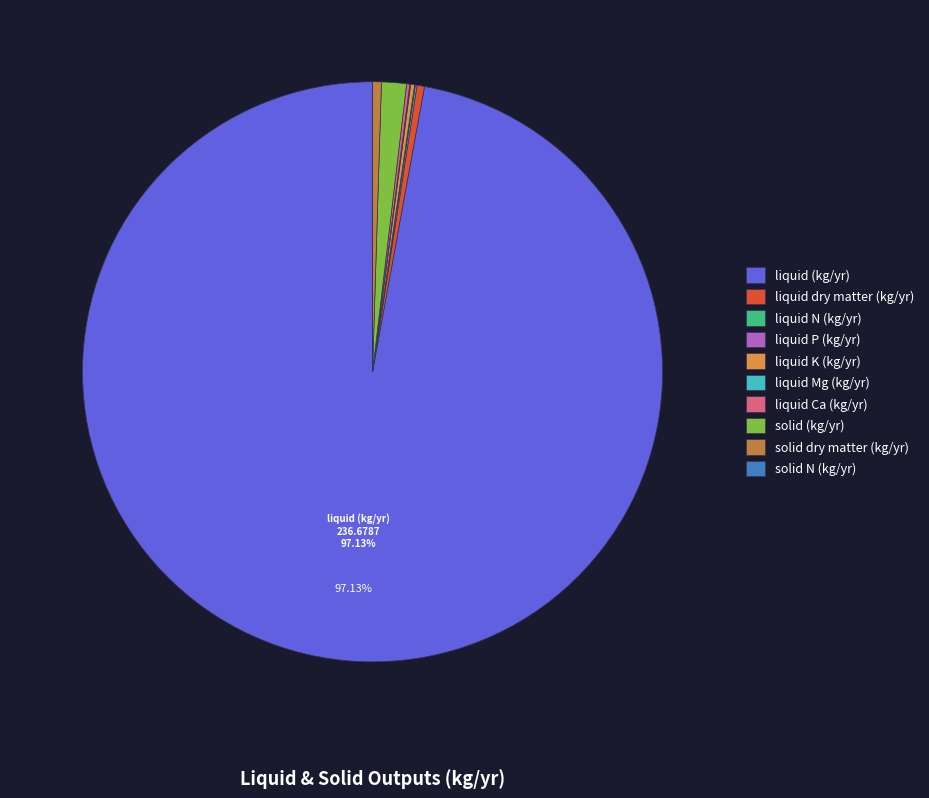

Which has a higher value, solid dry matter (kg/yr) or solid N (kg/yr)?

solid dry matter (kg/yr)